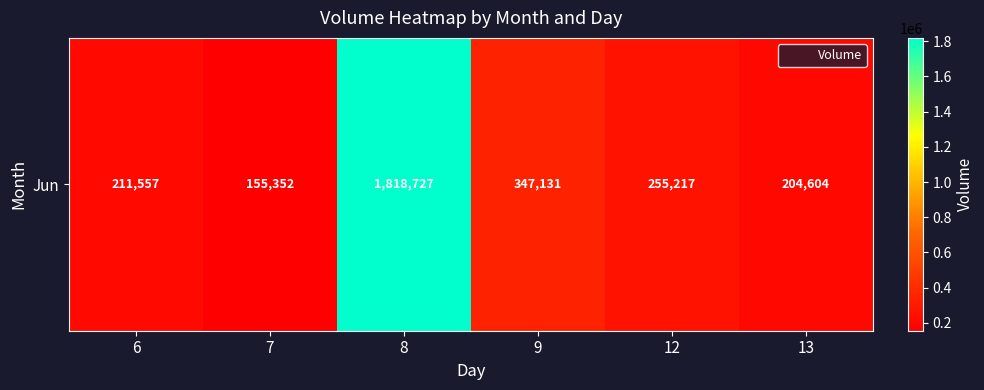

Rank the categories by value from highest to lowest.

8, 9, 12, 6, 13, 7